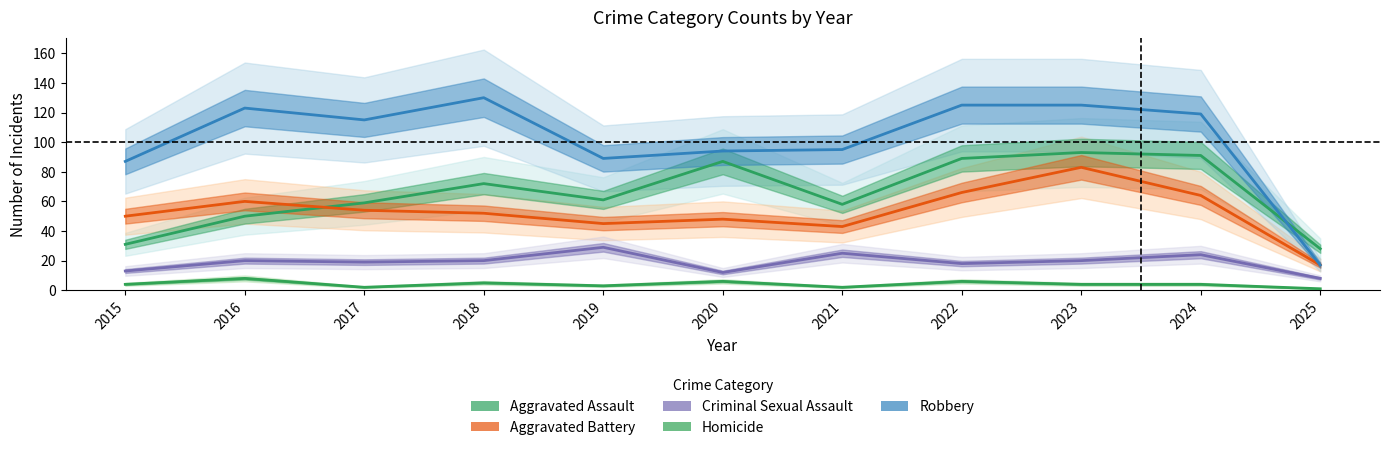

List the labels in order of Robbery value, largest first.

2018, 2022, 2023, 2016, 2024, 2017, 2021, 2020, 2019, 2015, 2025